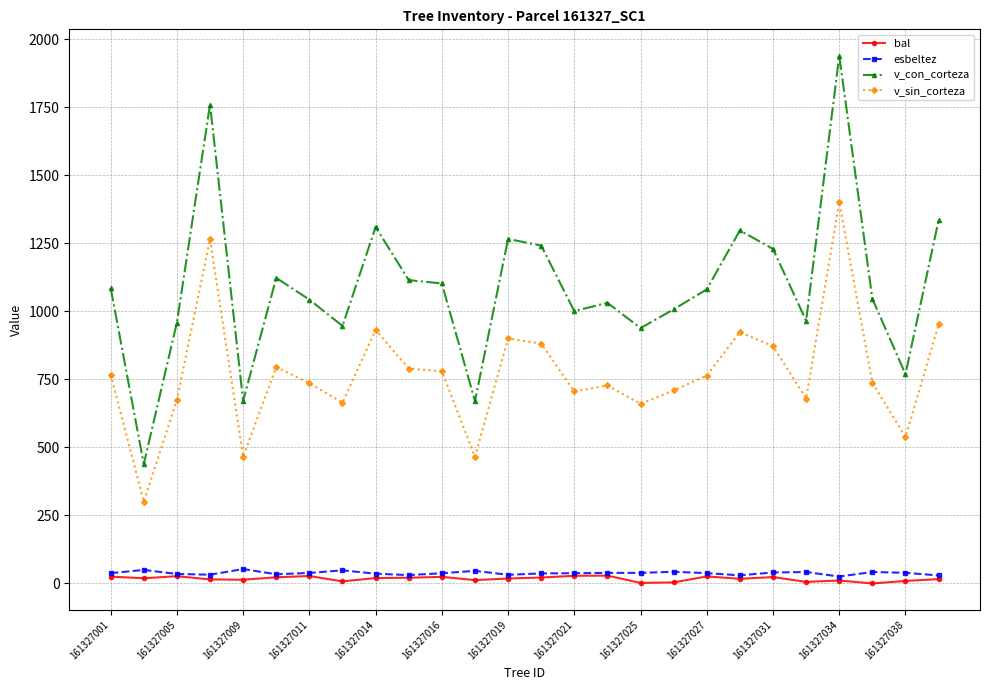

Which series has the widest spread of values?

v_con_corteza